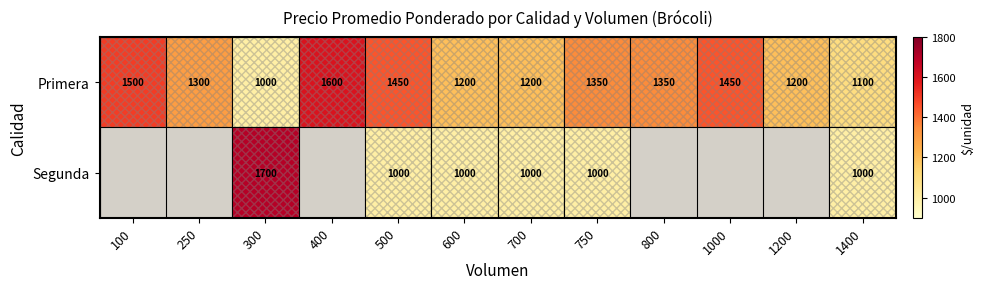

What is the minimum value for Primera?

1000